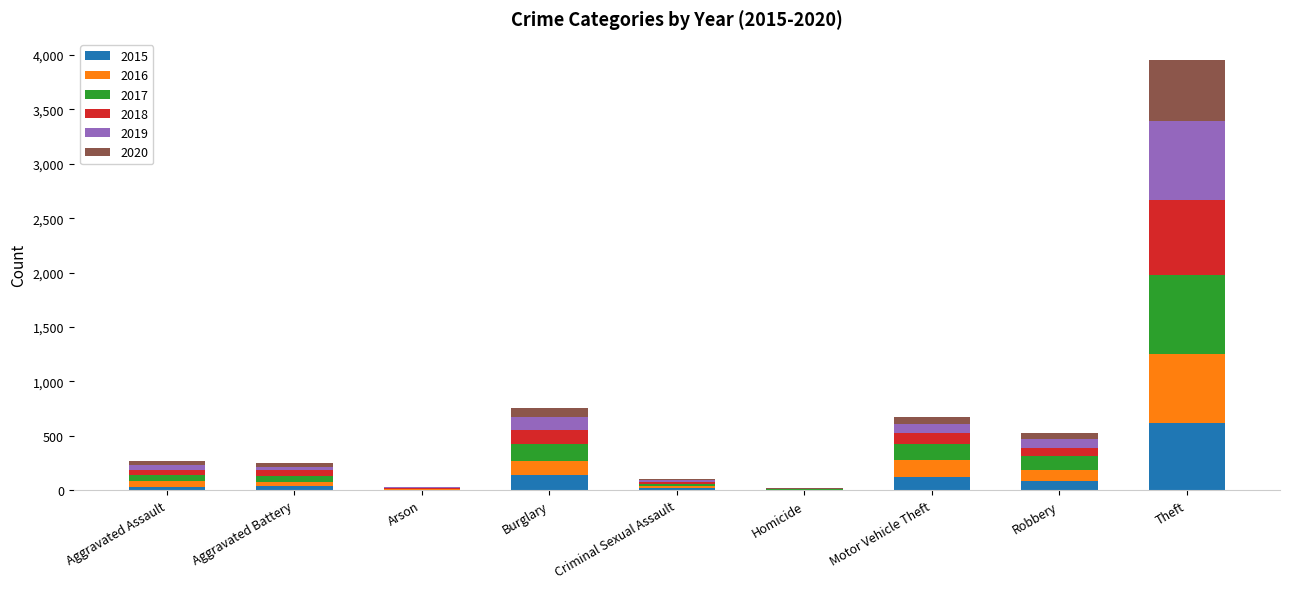

At which category is the sum across all series the highest?

Theft